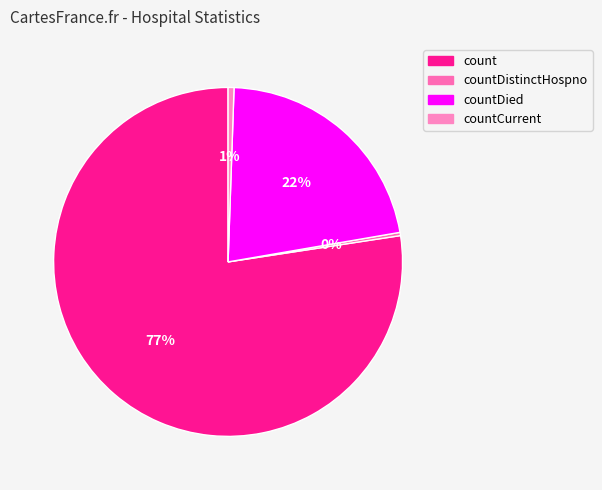

What is the smallest slice in the pie chart?

countDistinctHospno